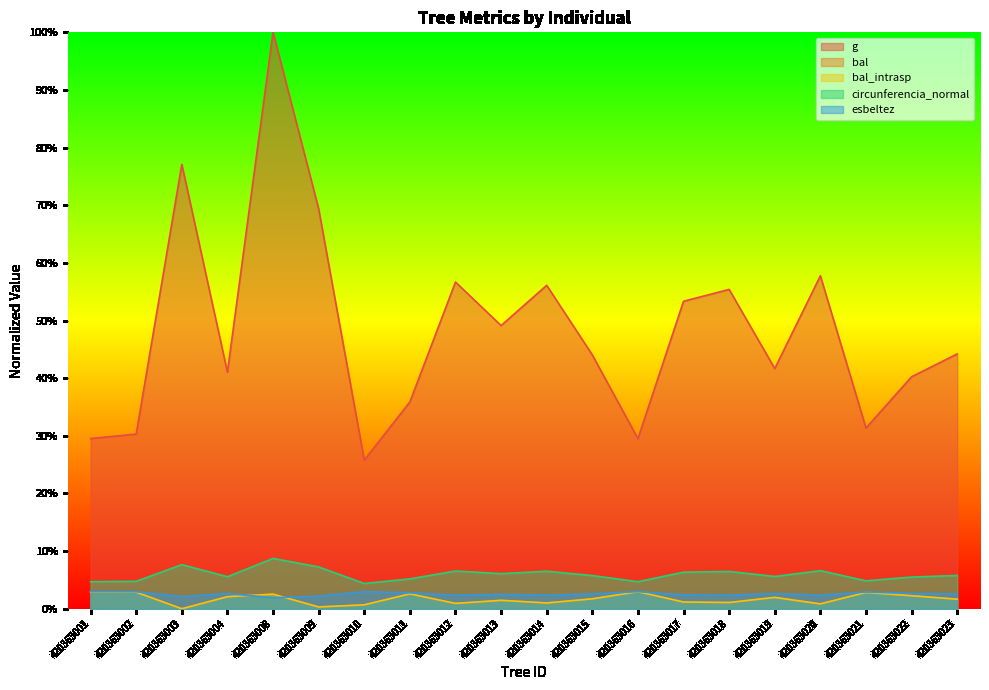

The g series shows 44.0 at 420363015. True or false?

True